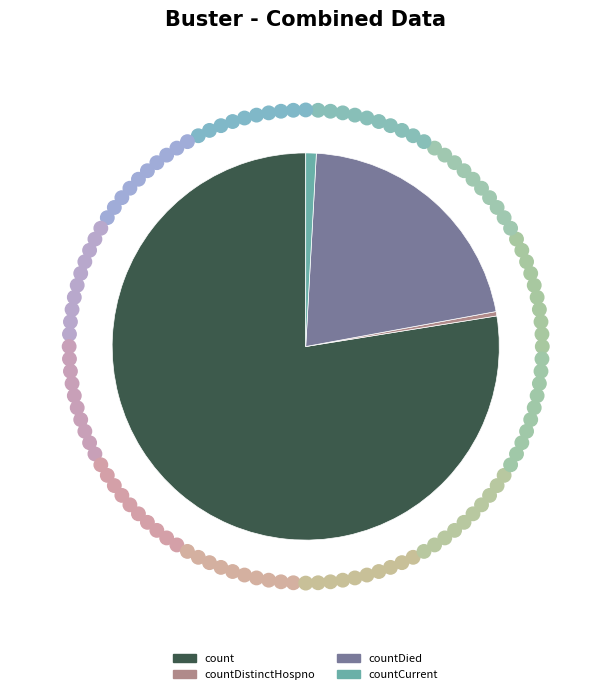

Which slice represents more than half of the pie?

count